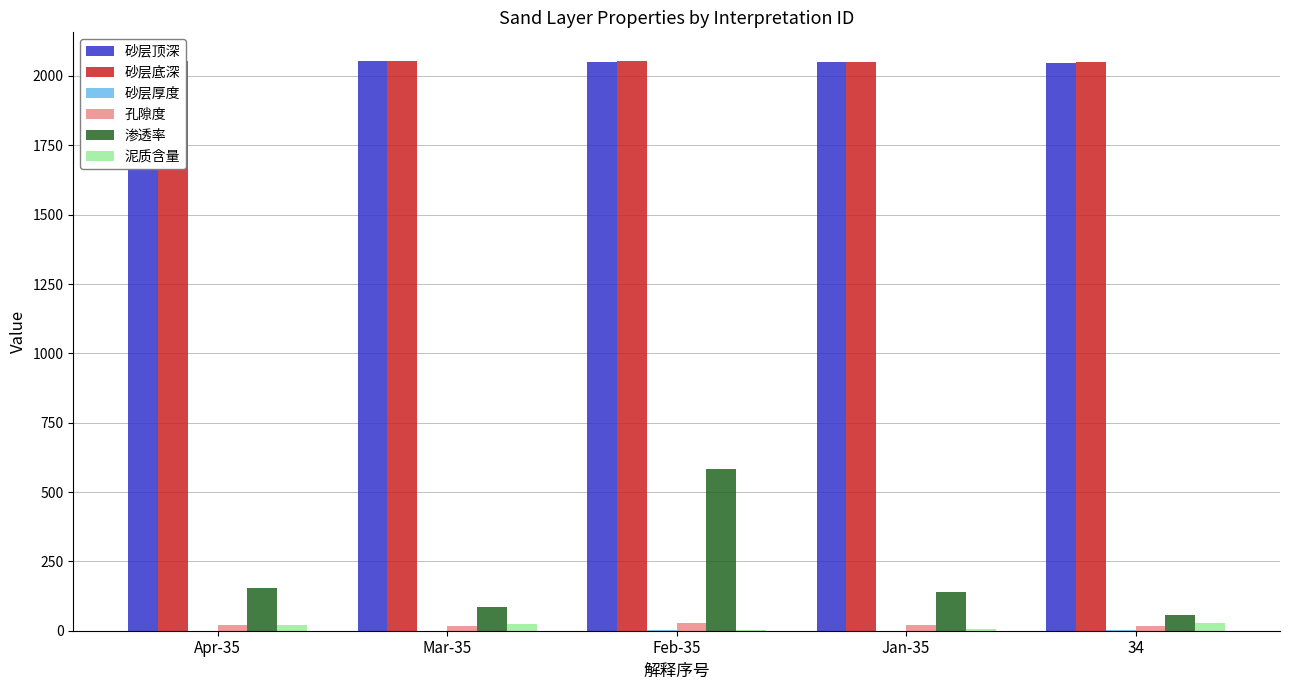

Reading left to right, list all the values displayed in this chart.

砂层顶深: Apr-35=2054.0	Mar-35=2053.4	Feb-35=2051.4	Jan-35=2050.6	34=2047.9
砂层底深: Apr-35=2054.7	Mar-35=2054.0	Feb-35=2053.4	Jan-35=2051.4	34=2049.1
砂层厚度: Apr-35=0.7	Mar-35=0.6	Feb-35=2.0	Jan-35=0.8	34=1.2
孔隙度: Apr-35=20.8	Mar-35=18.7	Feb-35=28.7	Jan-35=20.8	34=17.0
渗透率: Apr-35=154.5	Mar-35=86.6	Feb-35=583.7	Jan-35=139.0	34=57.1
泥质含量: Apr-35=19.8	Mar-35=24.9	Feb-35=3.8	Jan-35=6.0	34=28.5